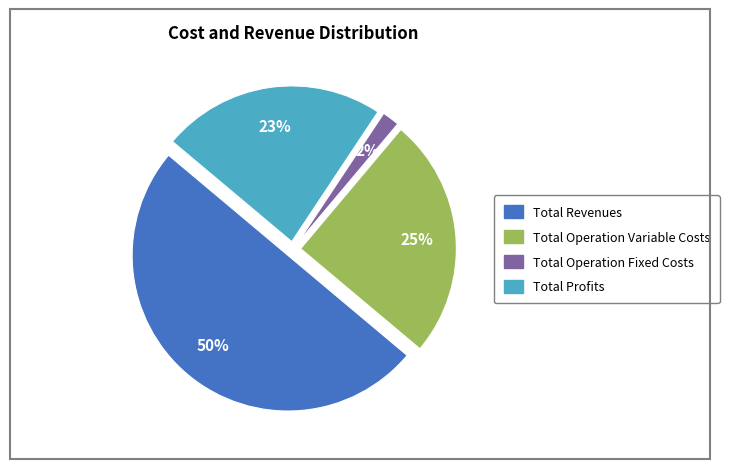

To the nearest percent, what is the difference between the largest and smallest slice percentages?

48%